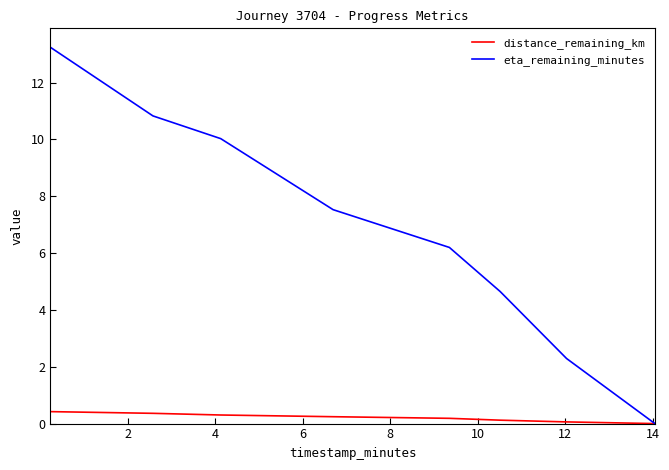

Which series has the largest range (max minus min)?

eta_remaining_minutes